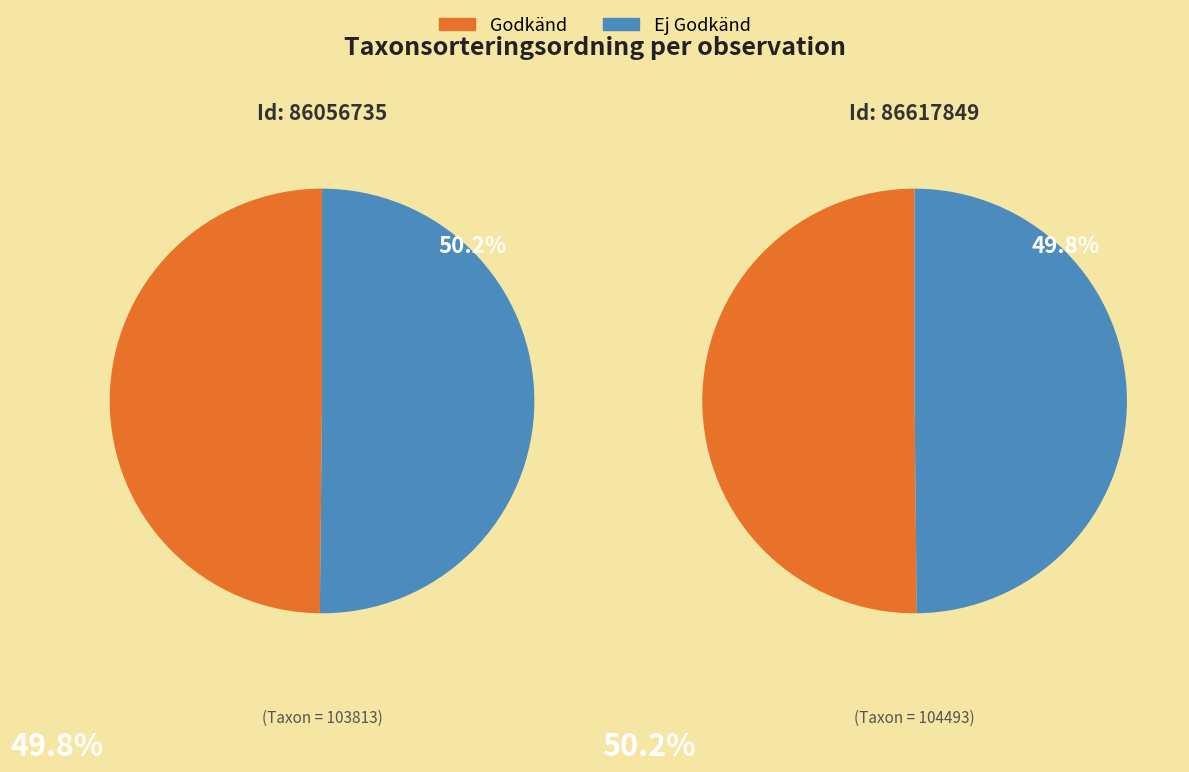

True or false: 86617849 accounts for 38% of the total.

False